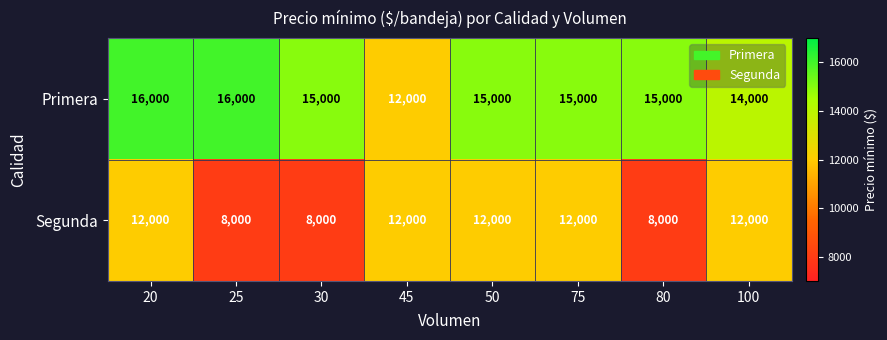

Rank the series by their maximum value, from highest to lowest.

Primera, Segunda